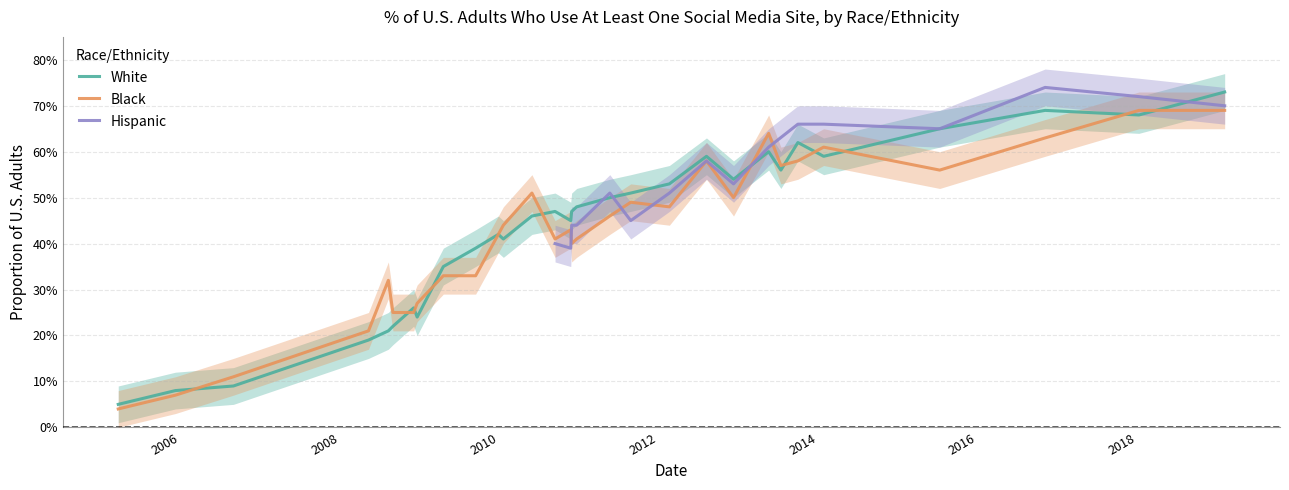

What is the value of the Black point at the 2nd from the left?

0.1